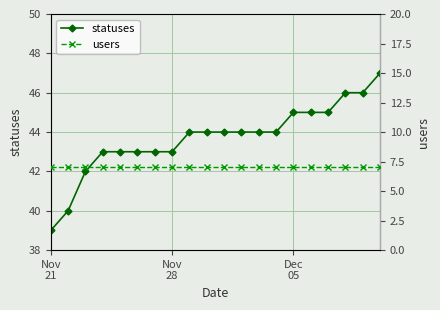

At how many categories does at least one series exceed 45?

3